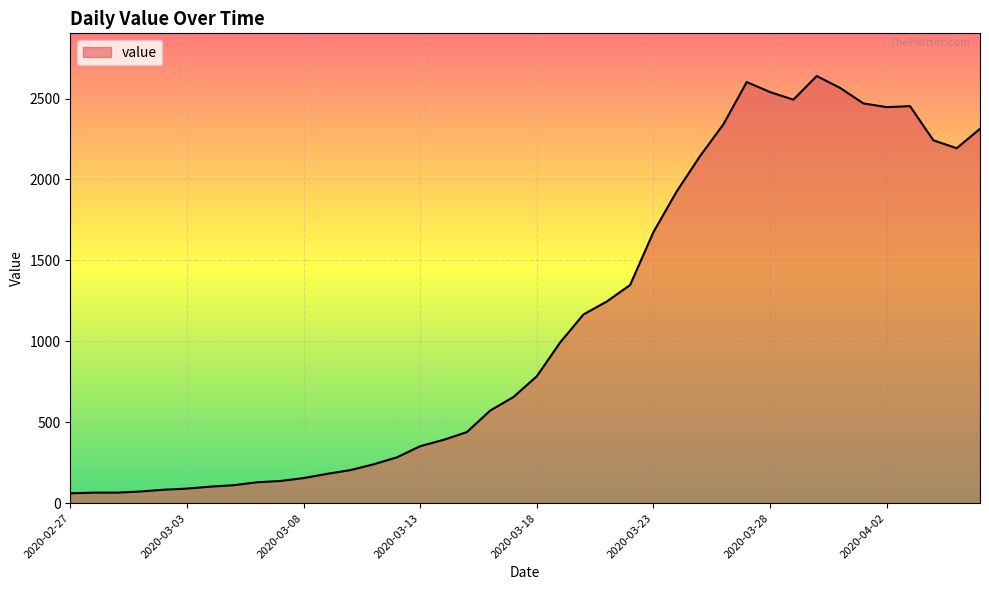

What is the minimum value shown in the chart?

61